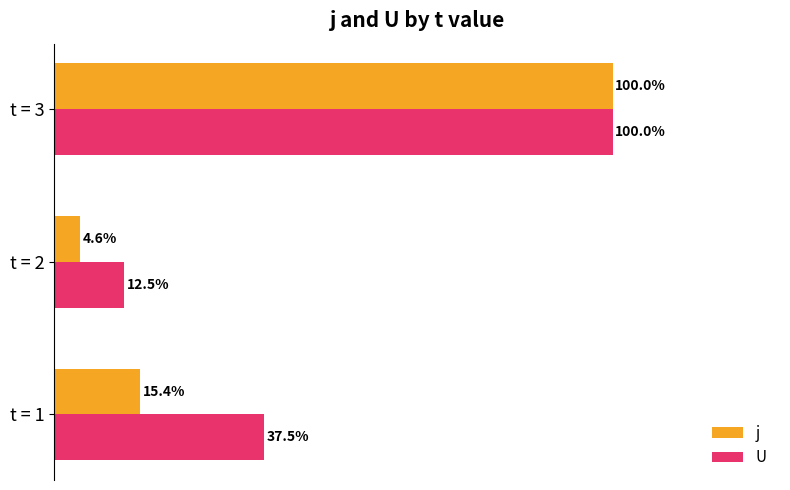

Where is j nearest to the value 52?

t = 1